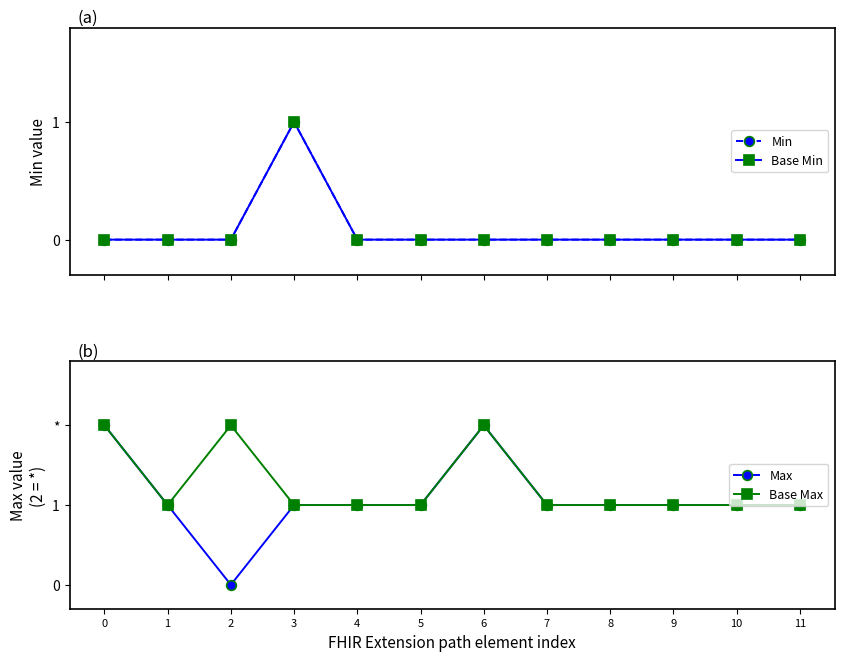

What is the difference between the maximum and second lowest values in the Min series?

1